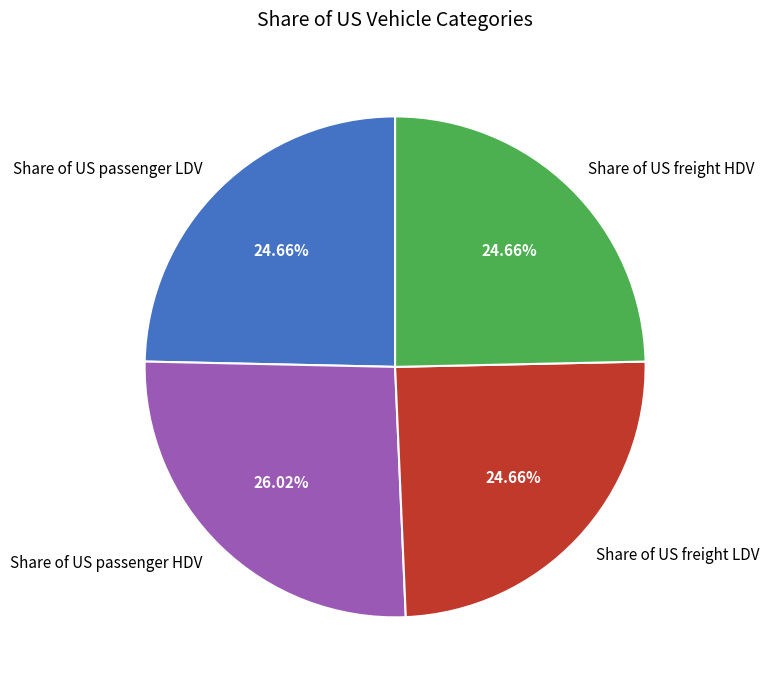

Between Share of US passenger HDV and Share of US passenger LDV, which is larger?

Share of US passenger HDV